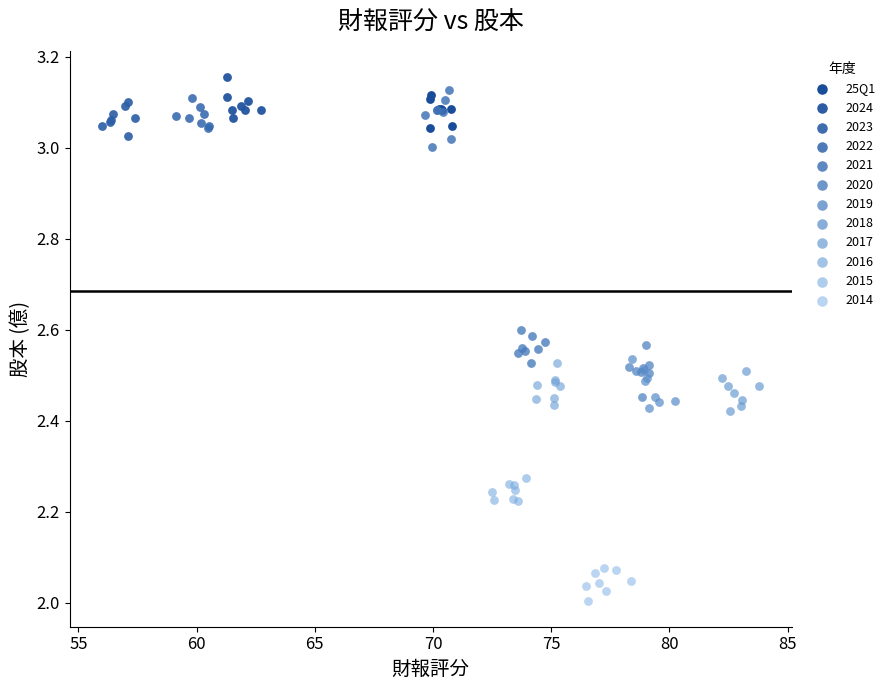

Which series contains the lowest Y value?

2014